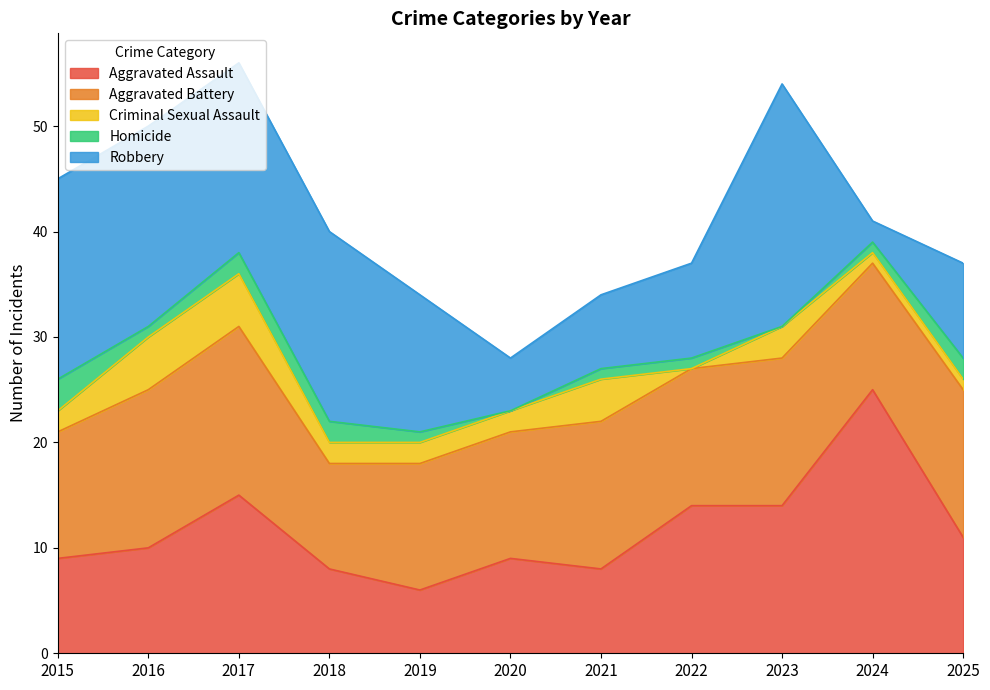

Which series changed the most between 2015 and 2019?

Robbery